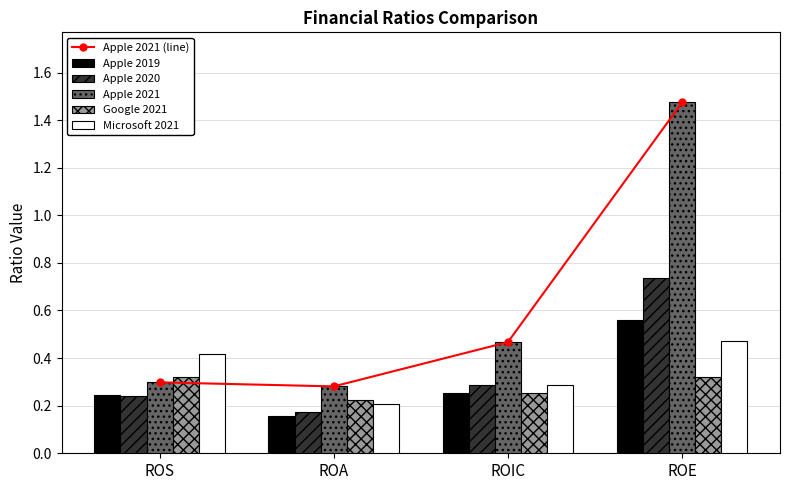

Reading right to left, transcribe all the data shown in this chart.

Apple 2021 (line): 1.5	0.5	0.3	0.3
Apple 2019: 0.6	0.3	0.2	0.2
Apple 2020: 0.7	0.3	0.2	0.2
Apple 2021: 1.5	0.5	0.3	0.3
Google 2021: 0.3	0.3	0.2	0.3
Microsoft 2021: 0.5	0.3	0.2	0.4